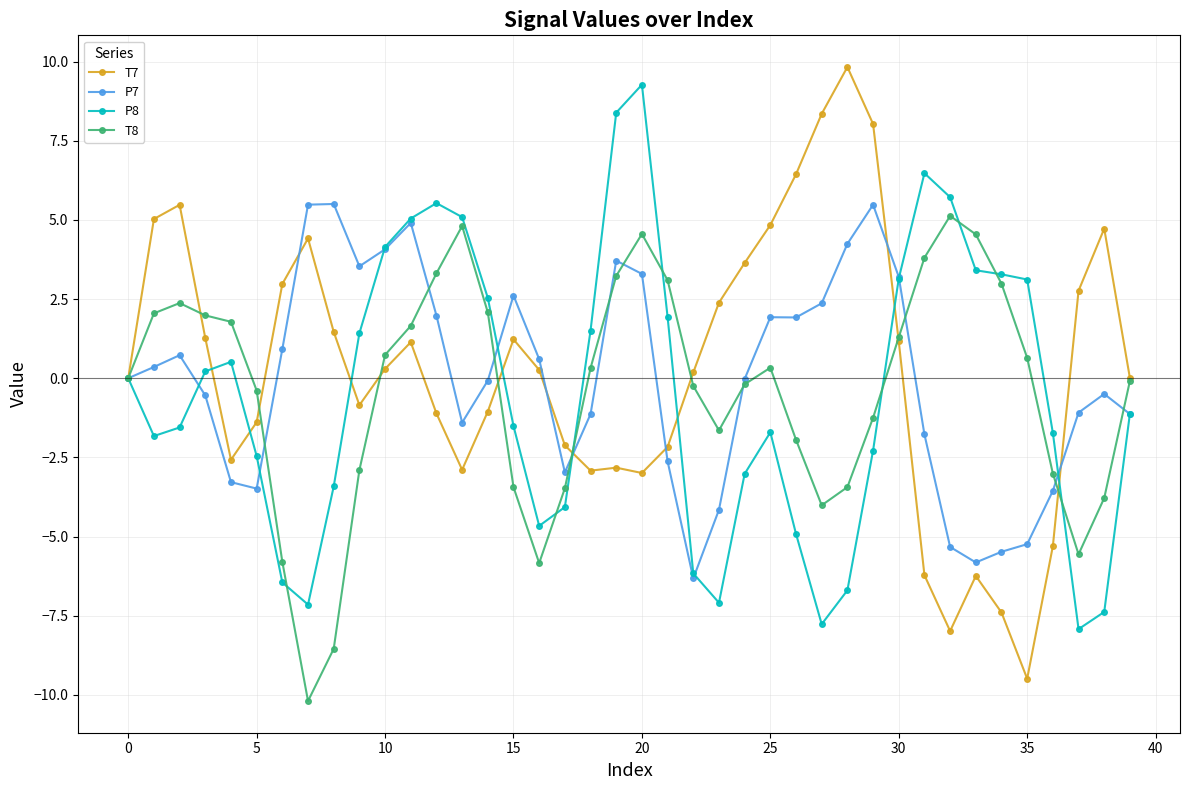

How many values in the P8 series exceed -1?

19